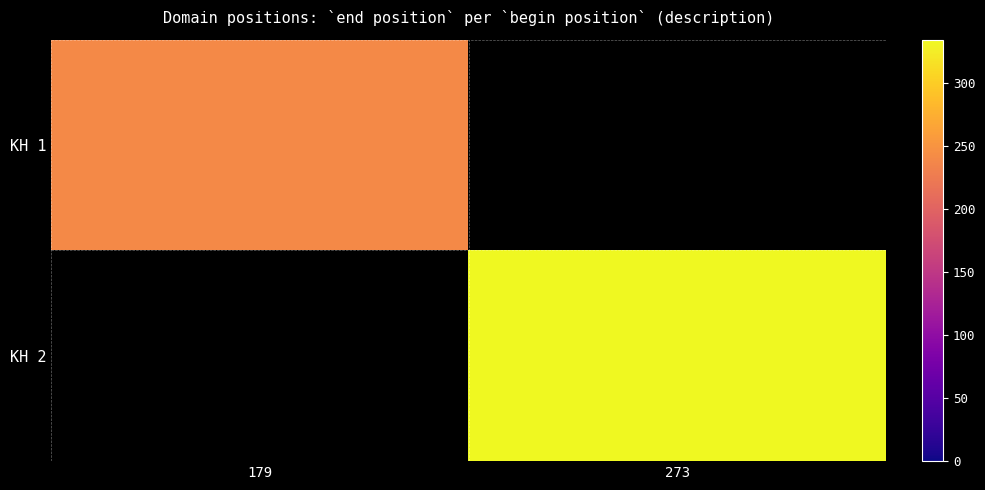

Read the KH 1 value at 179.

240.0